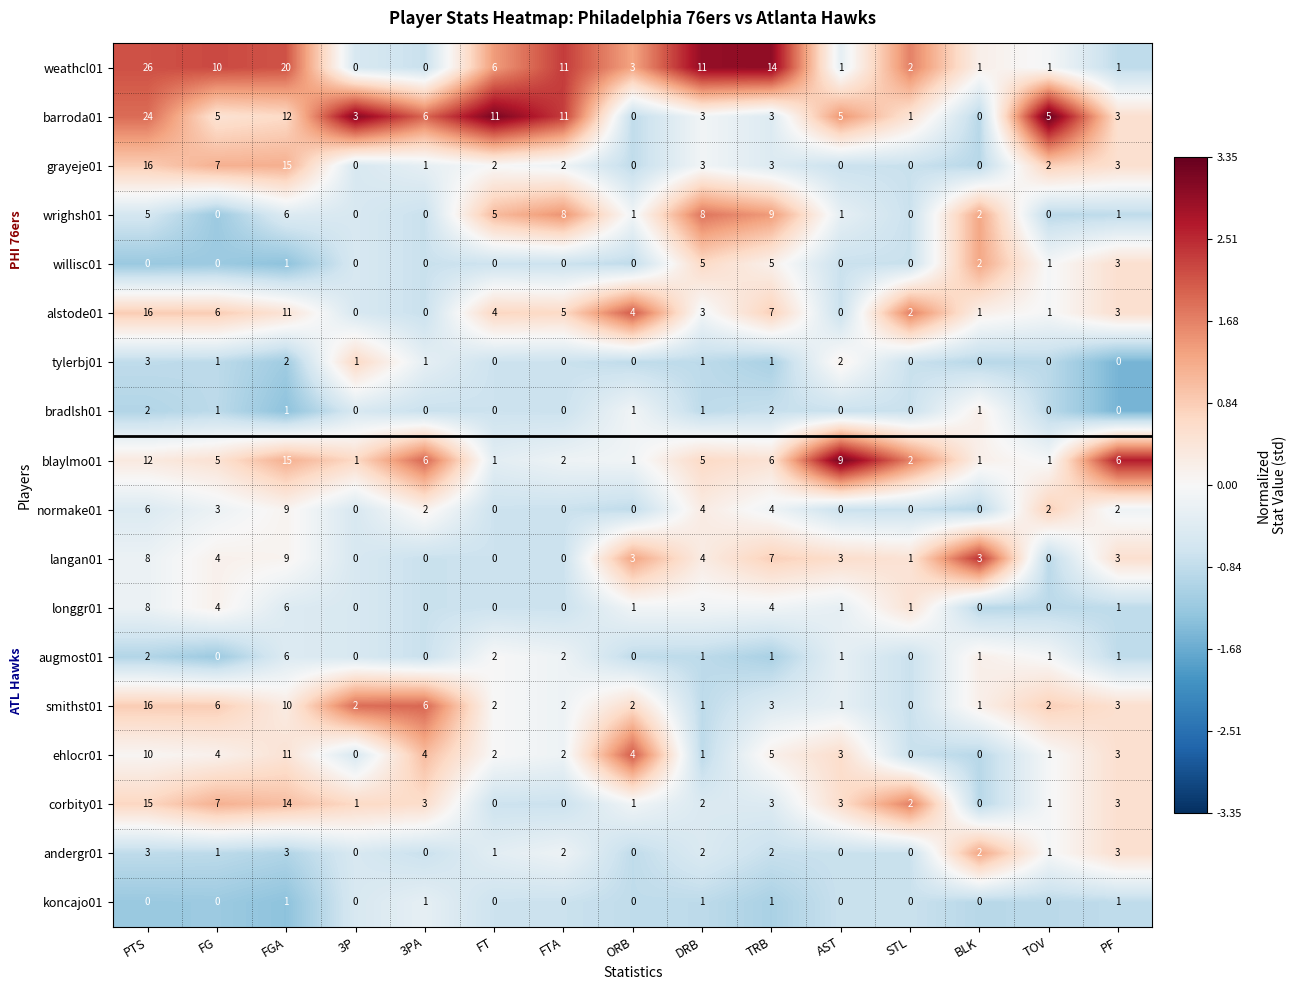

Where does the weathcl01 series first go above 3?

PTS